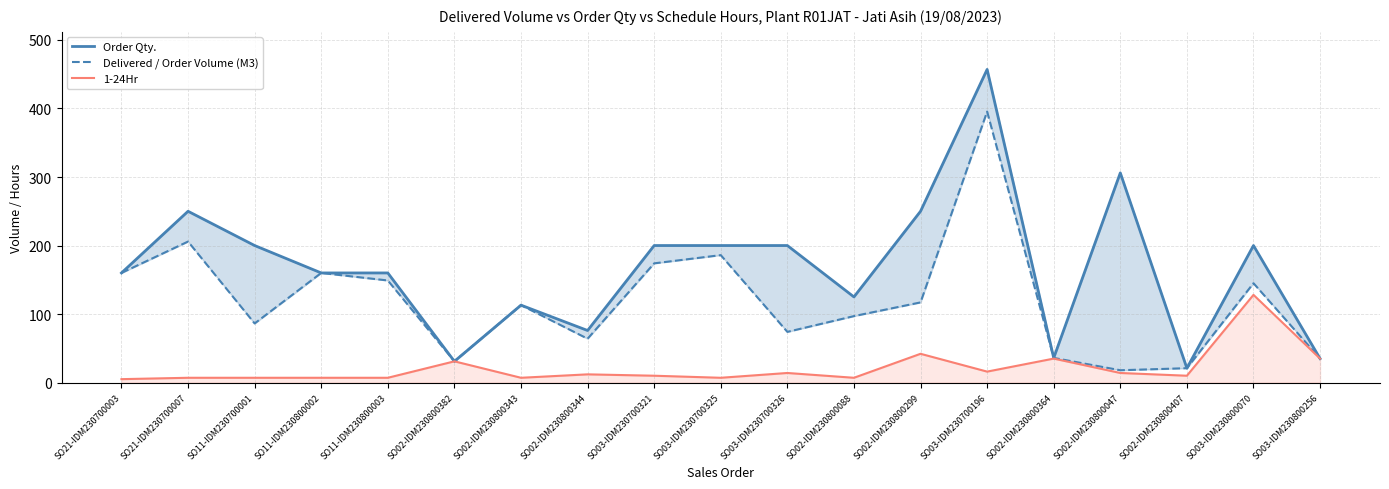

Where does the Delivered / Order Volume (M3) series first go above 113?

SO21-IDM230700003